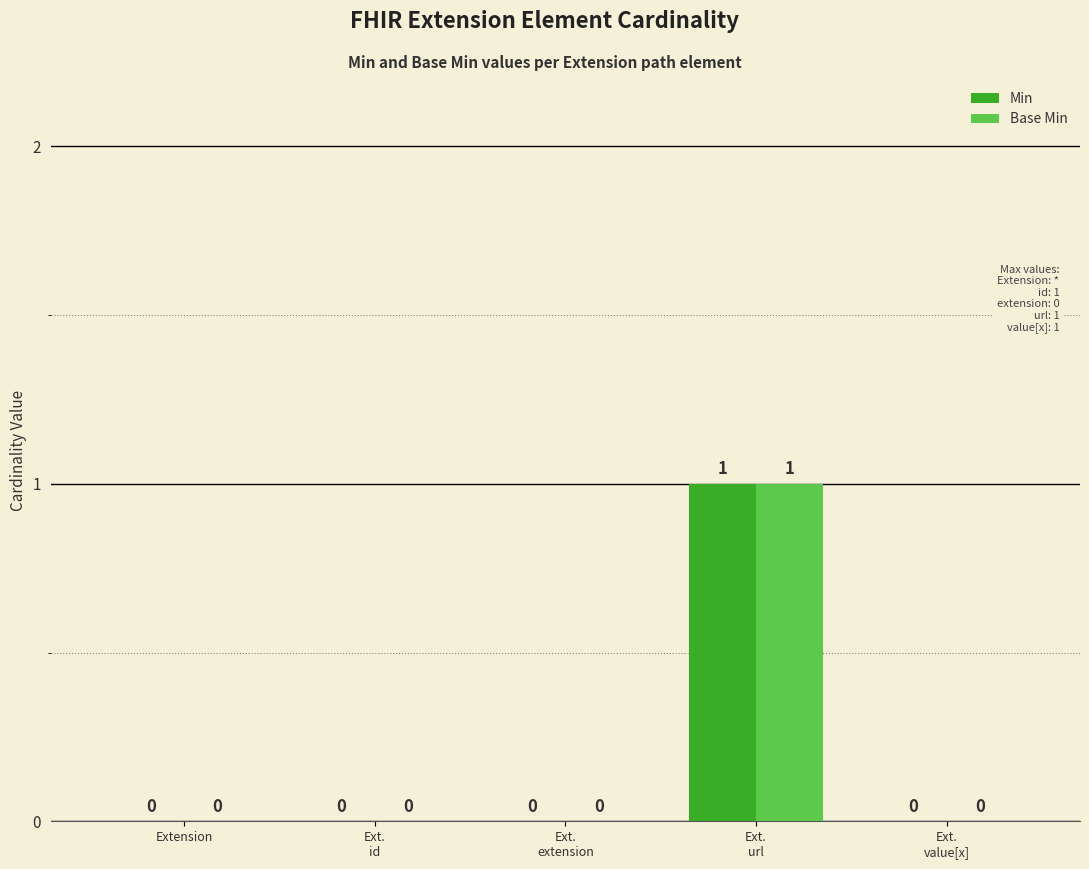

The value of Base Min at Ext.
extension is 0. True or false?

True